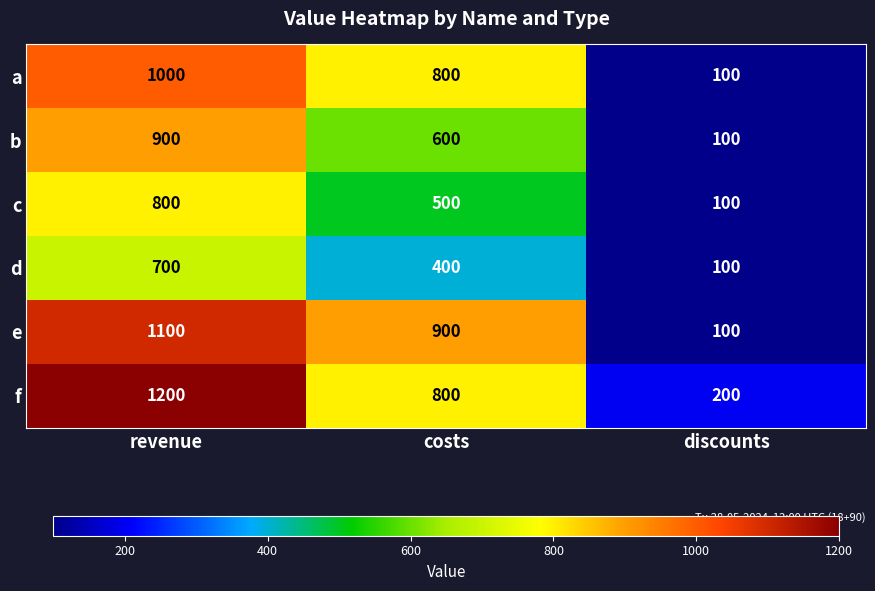

What is the sum of all d values?

1200